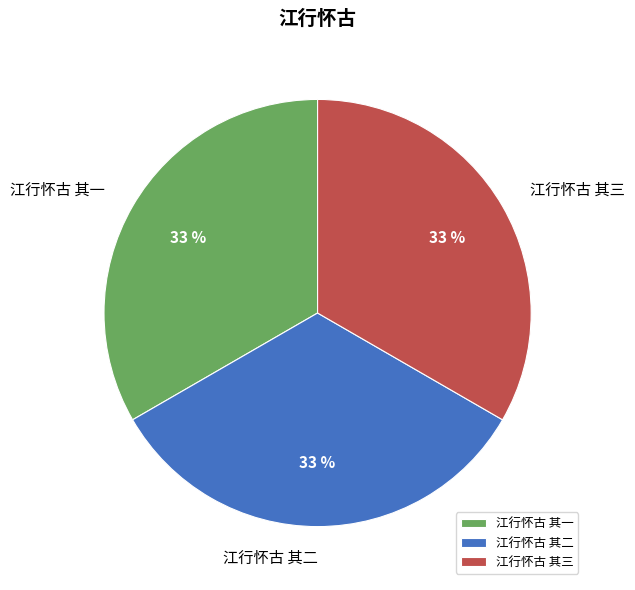

What is the ratio of the value at 江行怀古 其一 to the value at 江行怀古 其二?

1.0